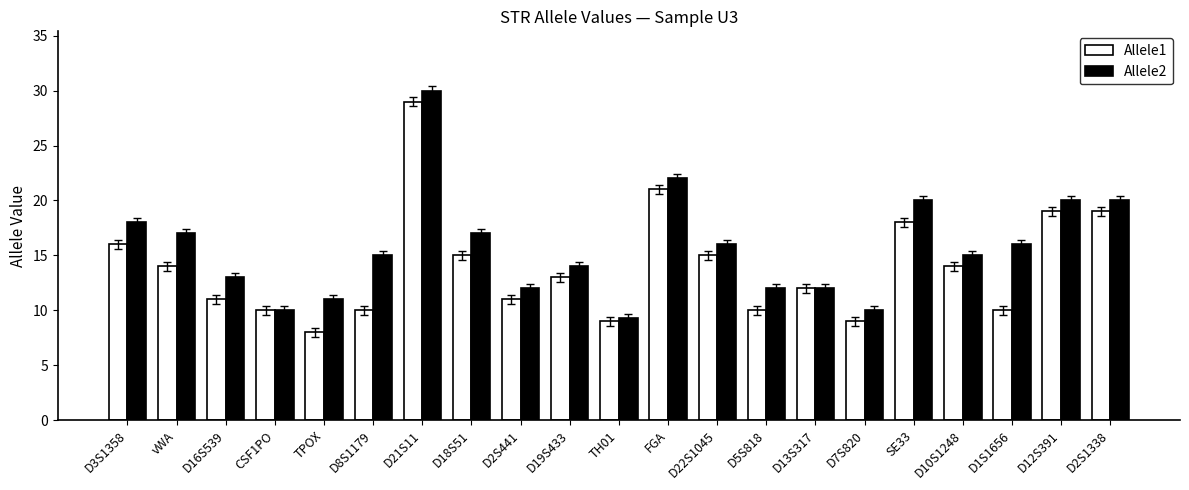

At which label does Allele1 first exceed 13?

D3S1358